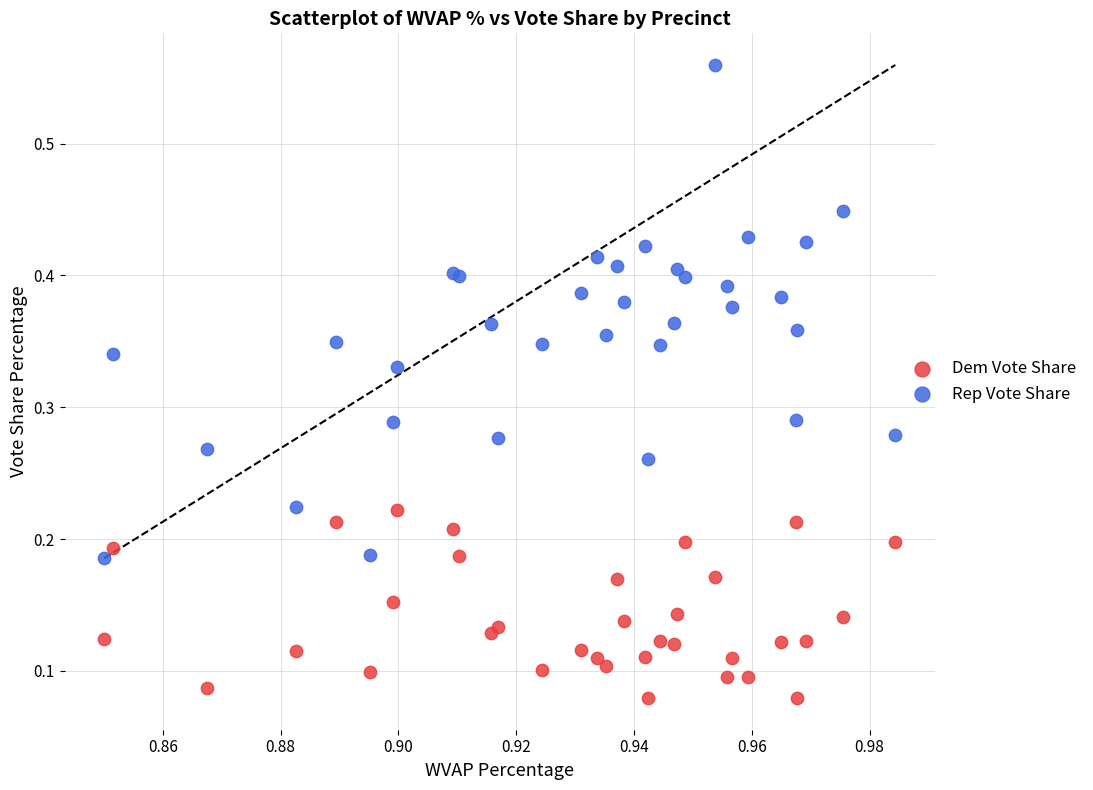

Which series contains the lowest Y value?

Dem Vote Share